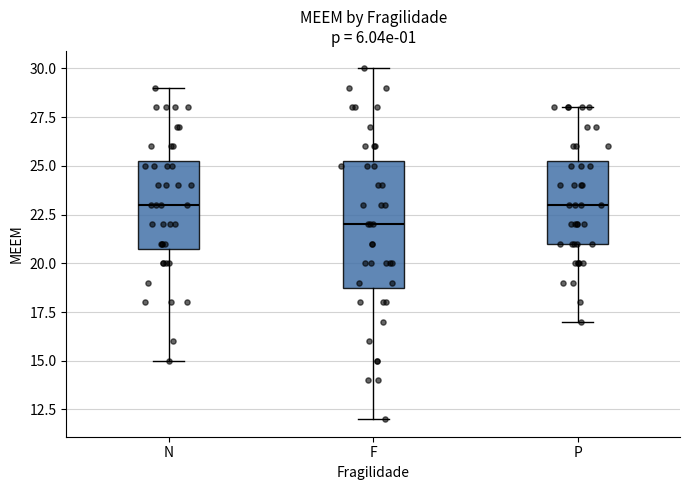

Reading left to right, read every box against the y-axis: the position of its median line, the range the box covers, and the ends of its whiskers. The values are not printed on the chart, so give them approximately, as read against the axis.

N: median 23.0, box 21.0 to 25.5, whiskers 15.0 to 29.0
F: median 22.0, box 19.0 to 25.5, whiskers 12.0 to 30.0
P: median 23.0, box 21.0 to 25.5, whiskers 17.0 to 28.0